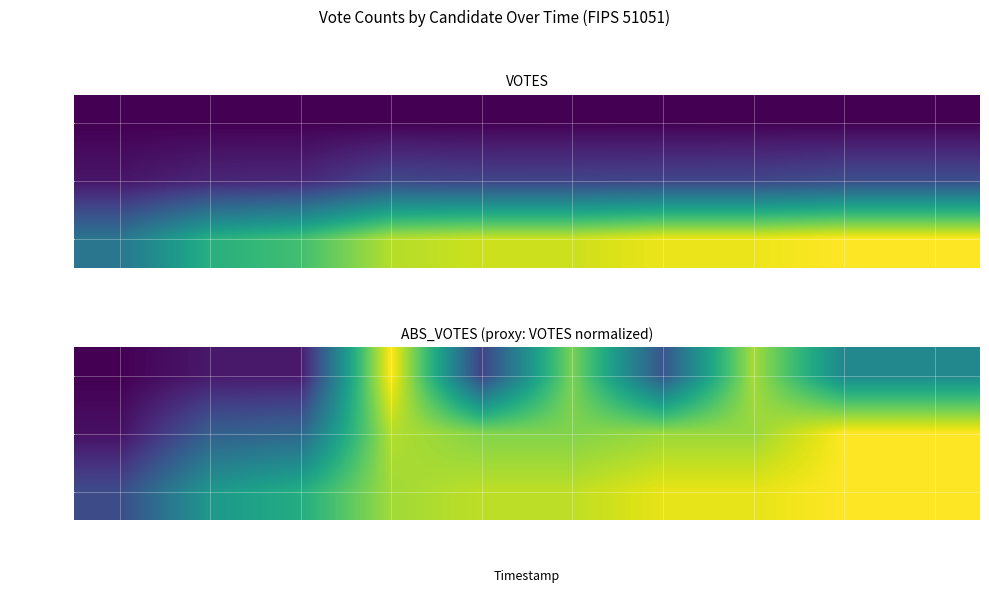

Which has a higher value, 00:04:47 or 23:44:29?

00:04:47